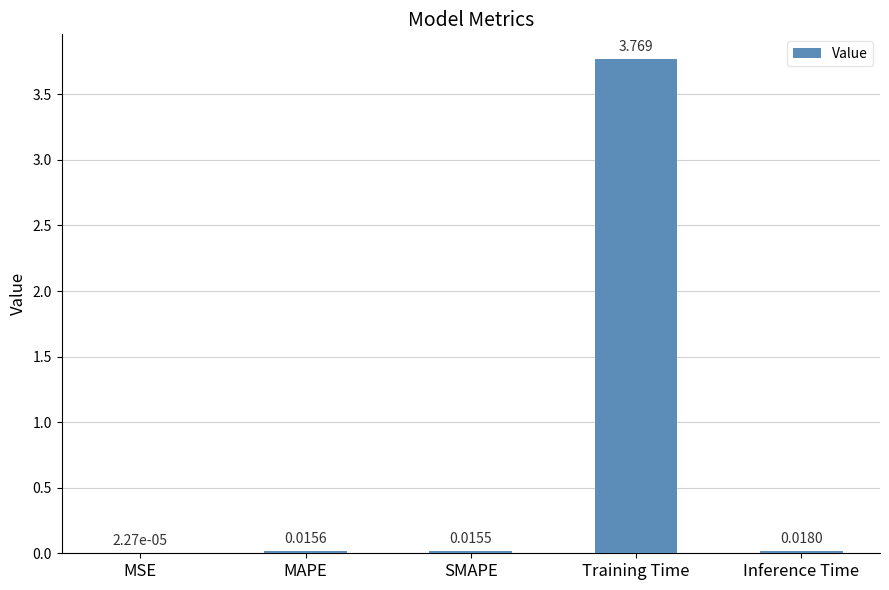

Where is the data nearest to the value 1?

Inference Time